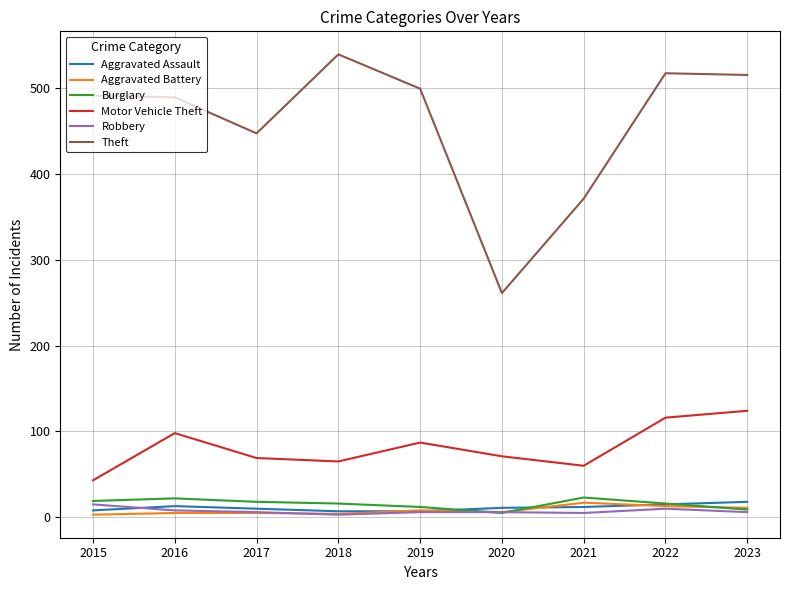

True or false: Motor Vehicle Theft and Burglary intersect in this chart.

False